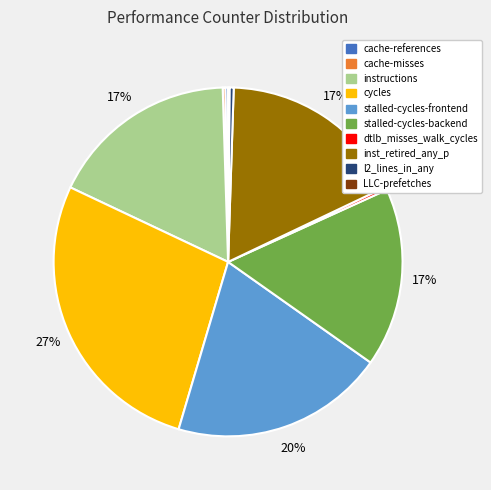

The inst_retired_any_p slice represents 17% of the pie. True or false?

True